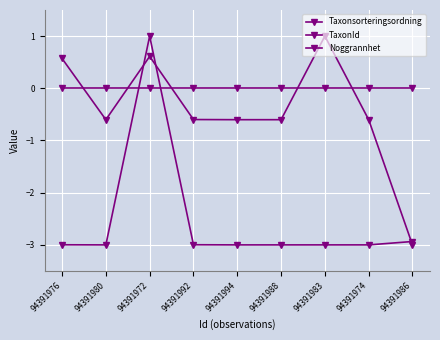

Is this an area chart (filled region under the line)?

No